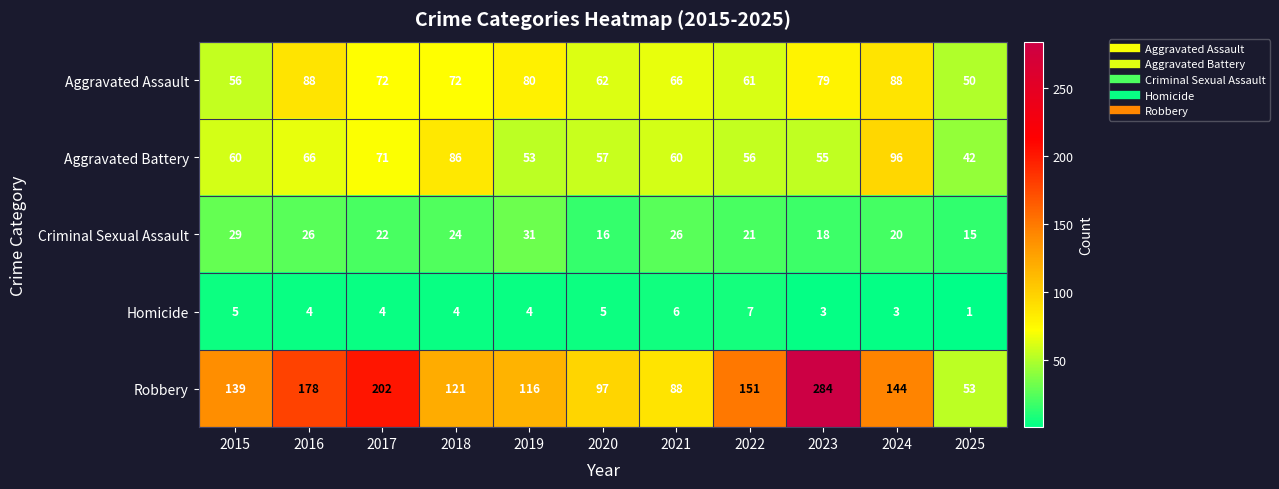

At which label does Homicide reach its peak?

2022